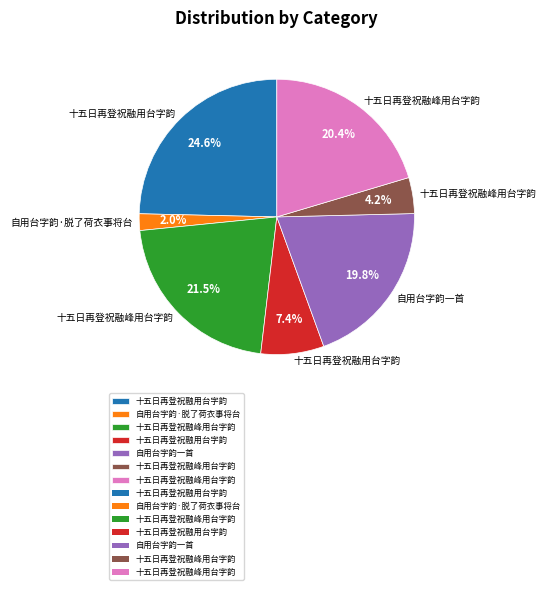

Is there a majority slice in this chart?

No